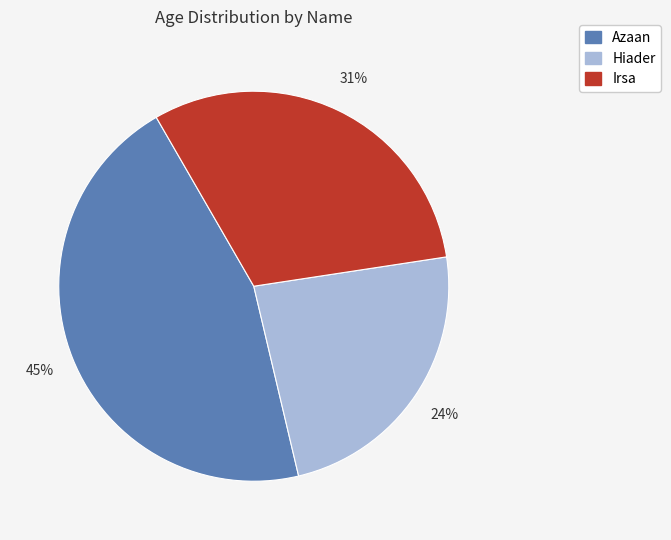

Is there any slice that represents more than half of the pie?

No